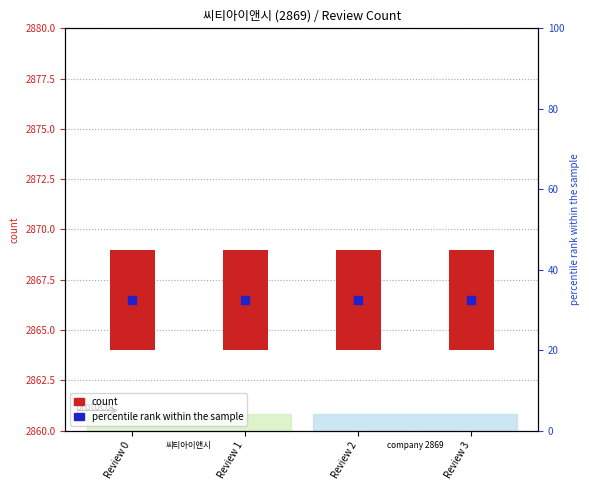

At how many categories does at least one series exceed 1065?

4